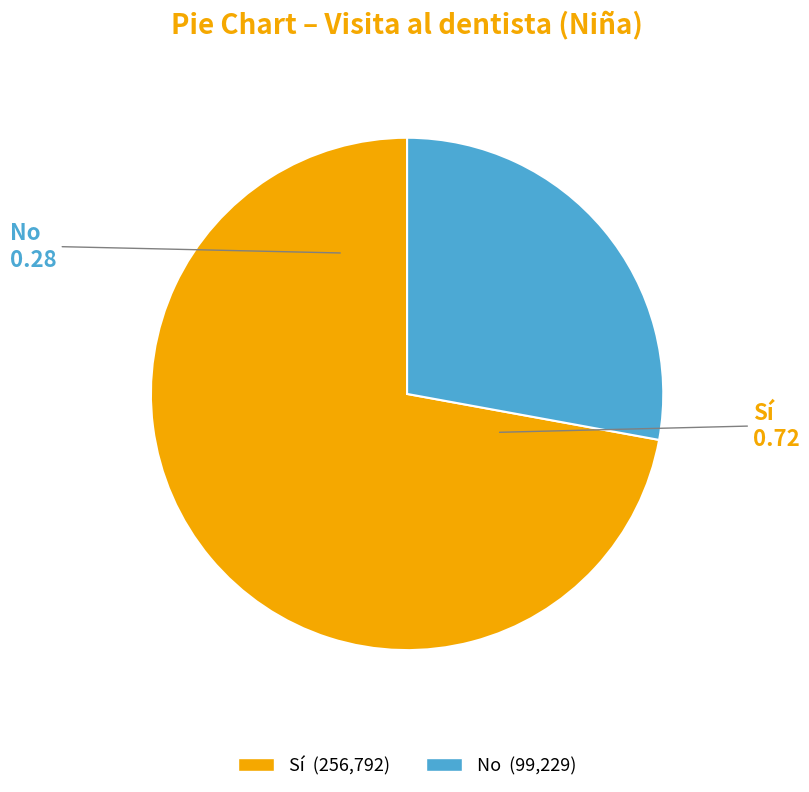

Count the number of slices in the pie.

2